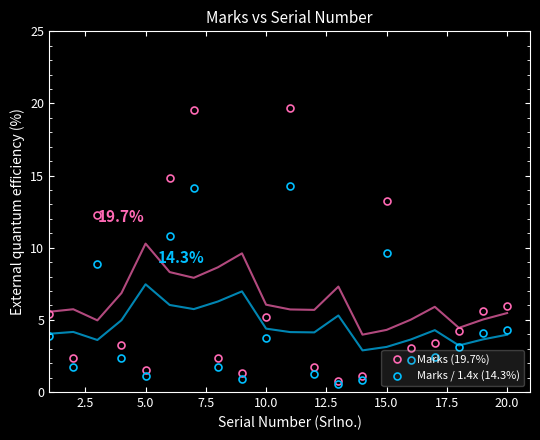

Is it true that Marks / 1.4x (14.3%) equals 1.1 at 5.0?

True